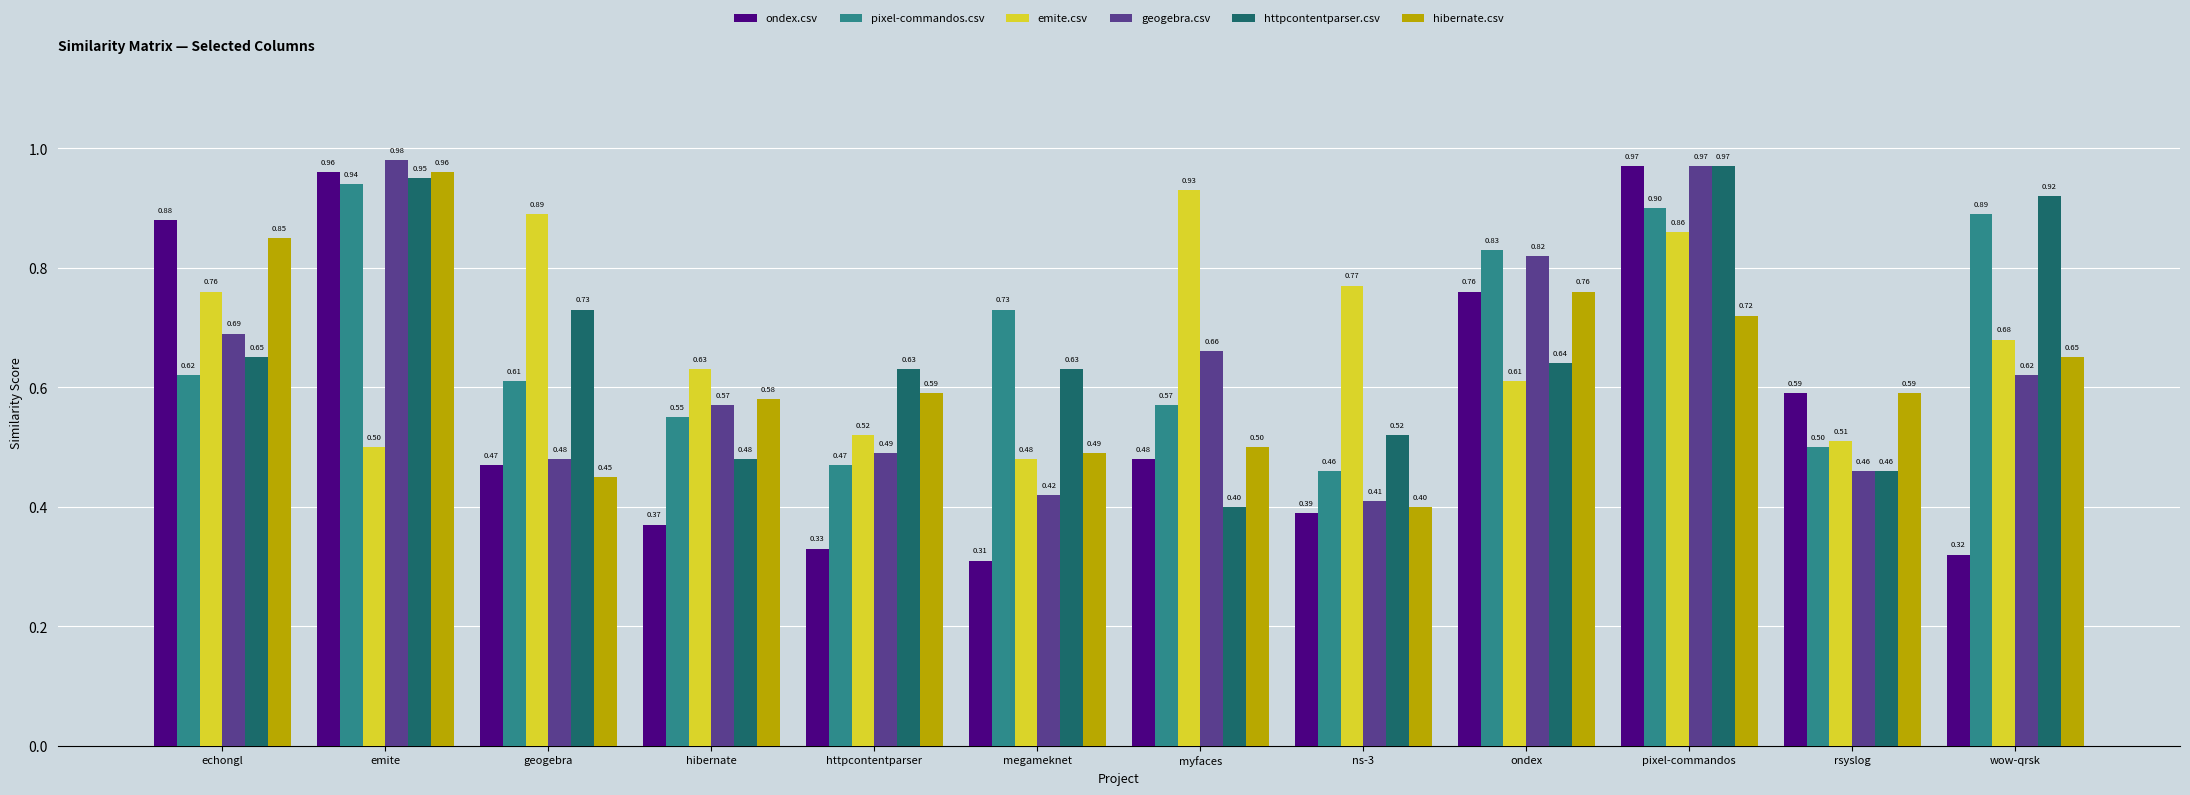

What are all the series names shown in the legend?

ondex.csv, pixel-commandos.csv, emite.csv, geogebra.csv, httpcontentparser.csv, hibernate.csv